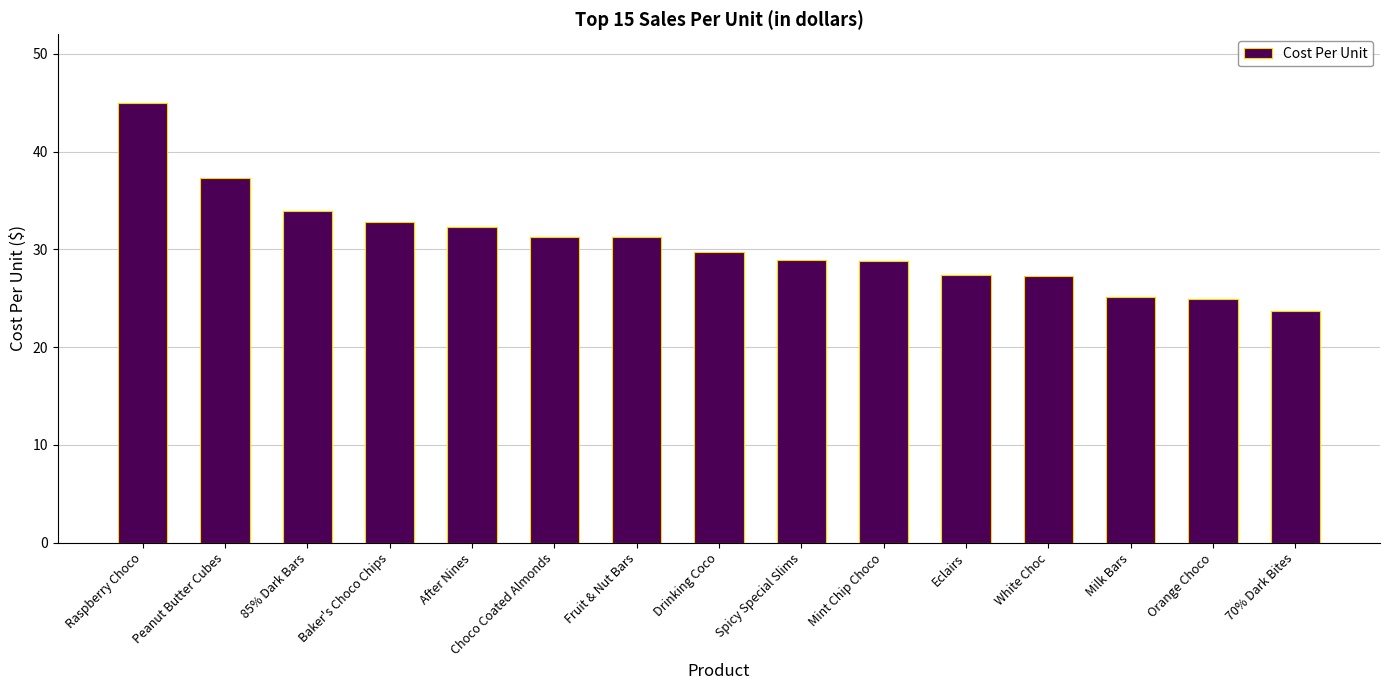

True or false: the data shows 16.7 at 85% Dark Bars.

False